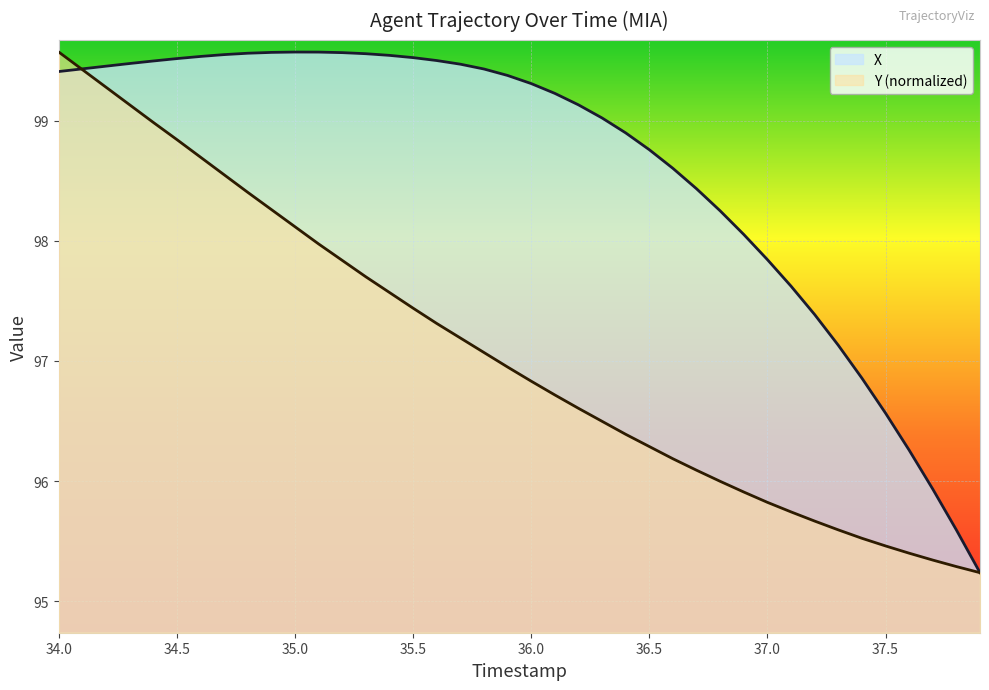

The X series shows 99.3 at 36.0. True or false?

True